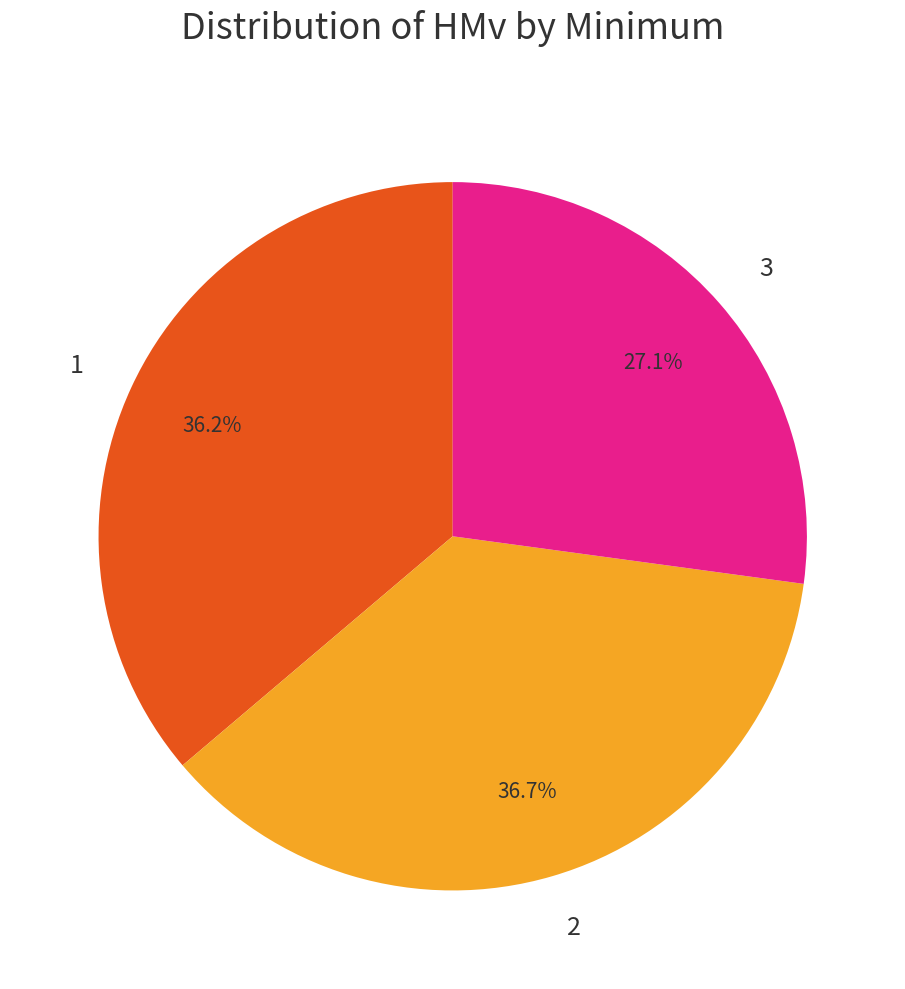

Approximately how many times larger is the value at 2 compared to 1?

1.0